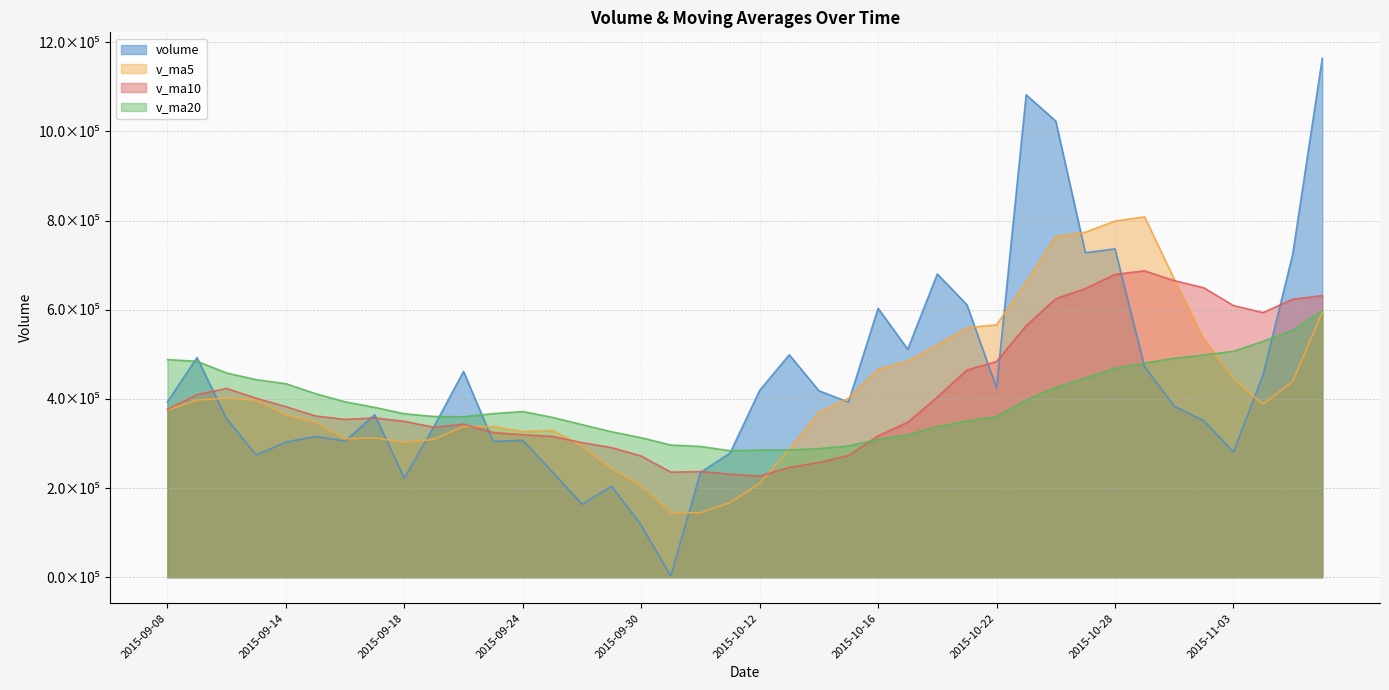

The value of v_ma10 at 2015-11-05 is 274135.5. True or false?

False